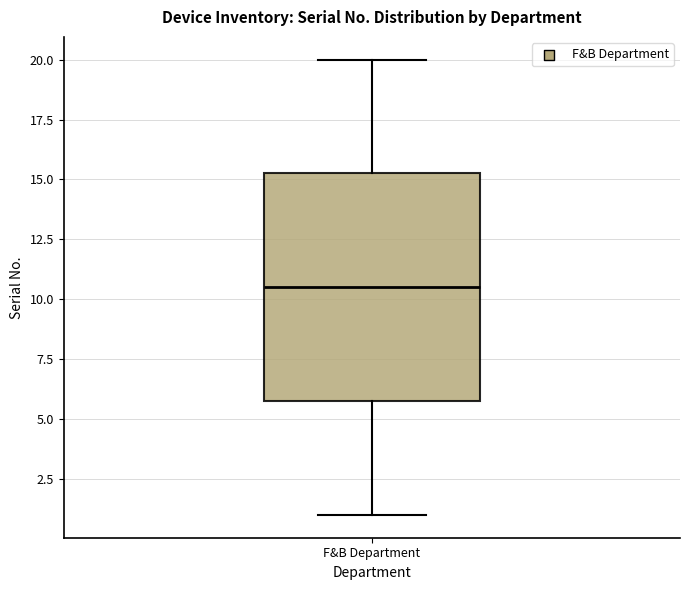

Where is the upper edge of the box for F&B Department on the y-axis? The values are not printed on the chart, so give them approximately, as read against the axis.

15.5